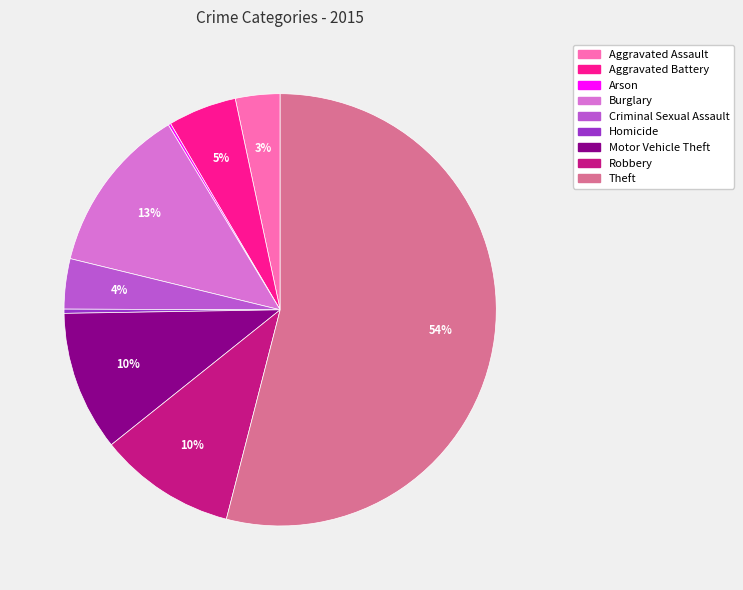

What is the largest slice in the pie chart?

Theft